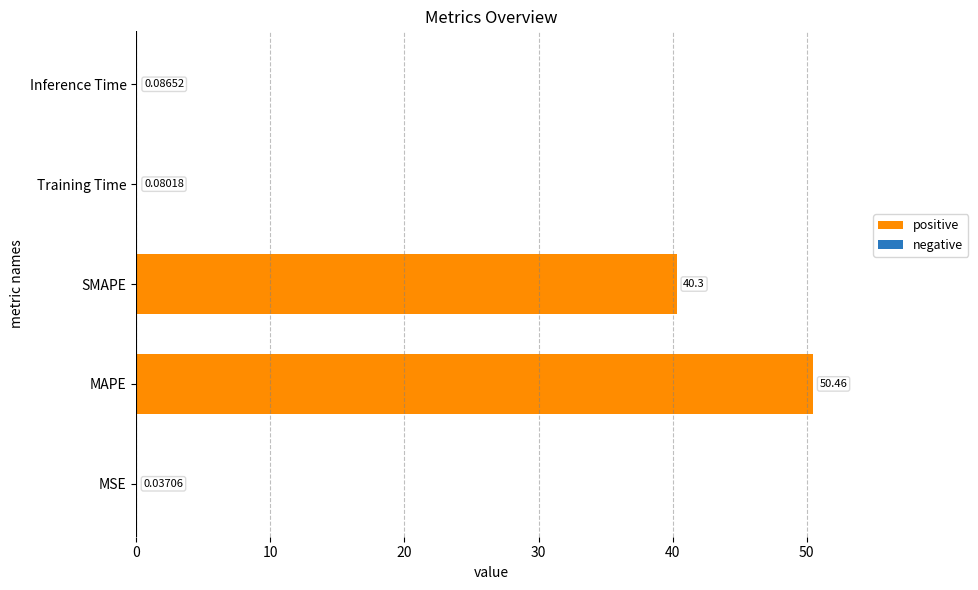

At which label is the value closest to 25?

SMAPE